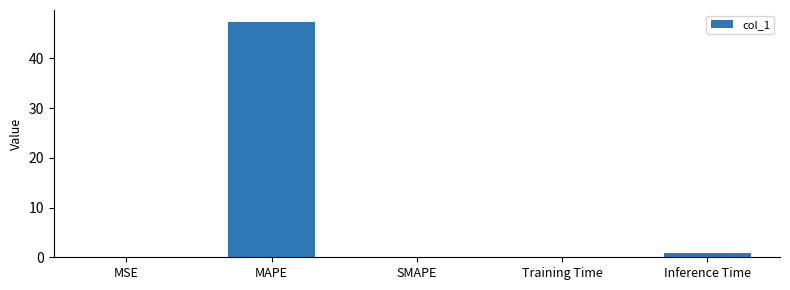

What is the sum of all values?

48.4